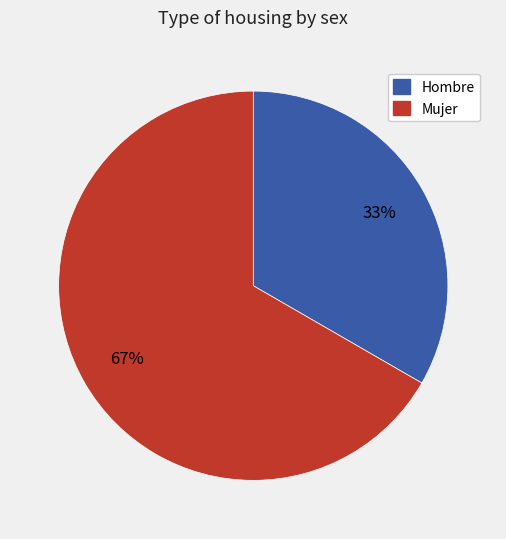

To the nearest percent, what is the average slice percentage?

50%